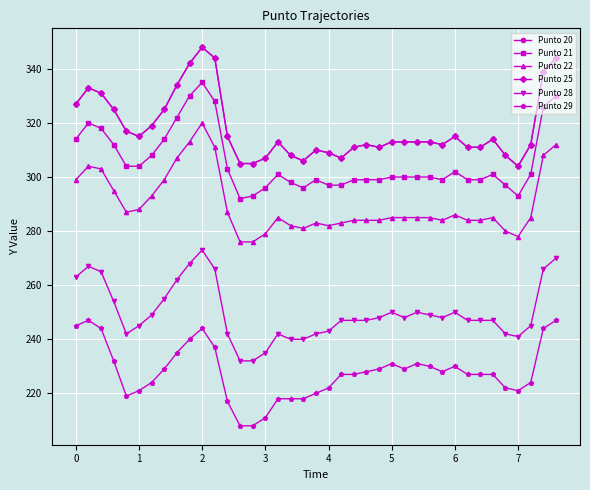

True or false: Punto 21 and Punto 29 intersect in this chart.

False